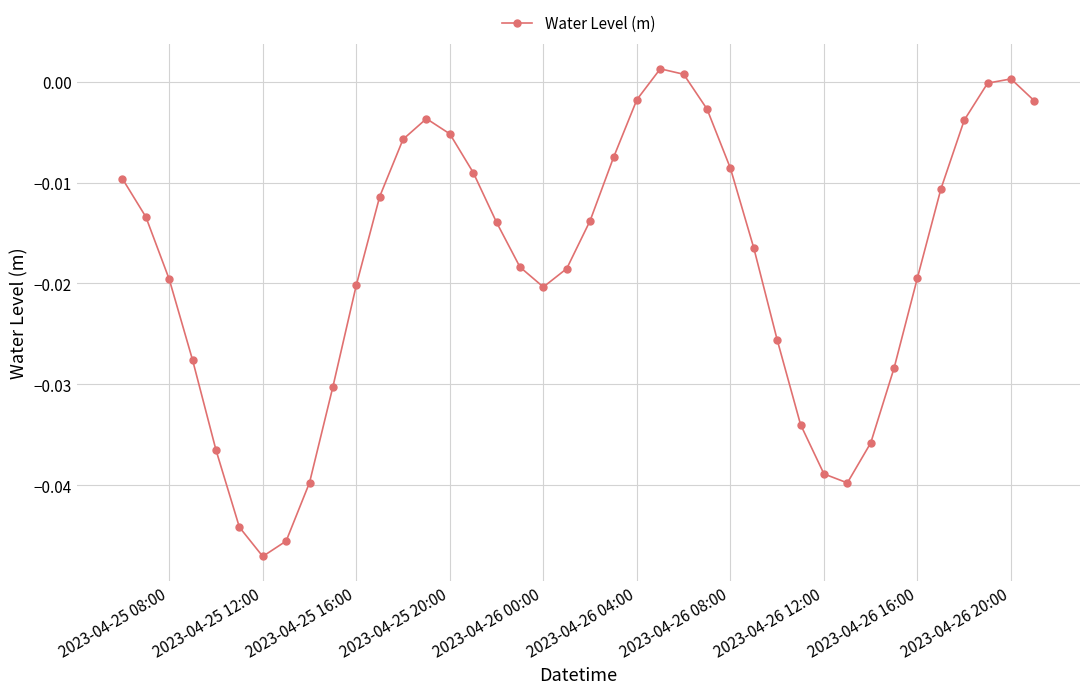

How many points are higher than both their immediate neighbors (excluding endpoints)?

3